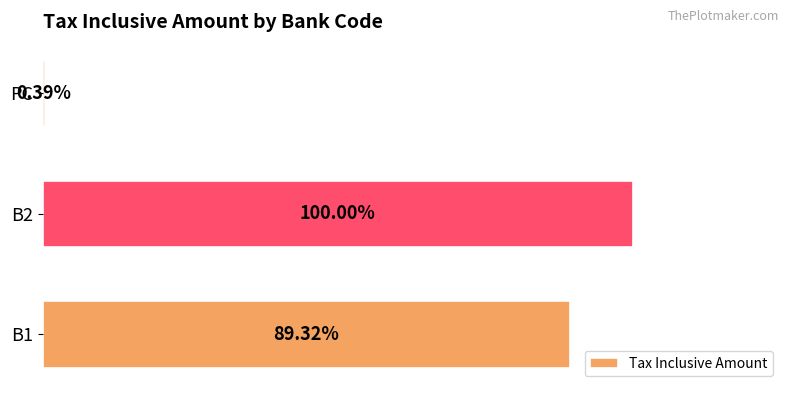

Does the chart contain stacked bars?

No